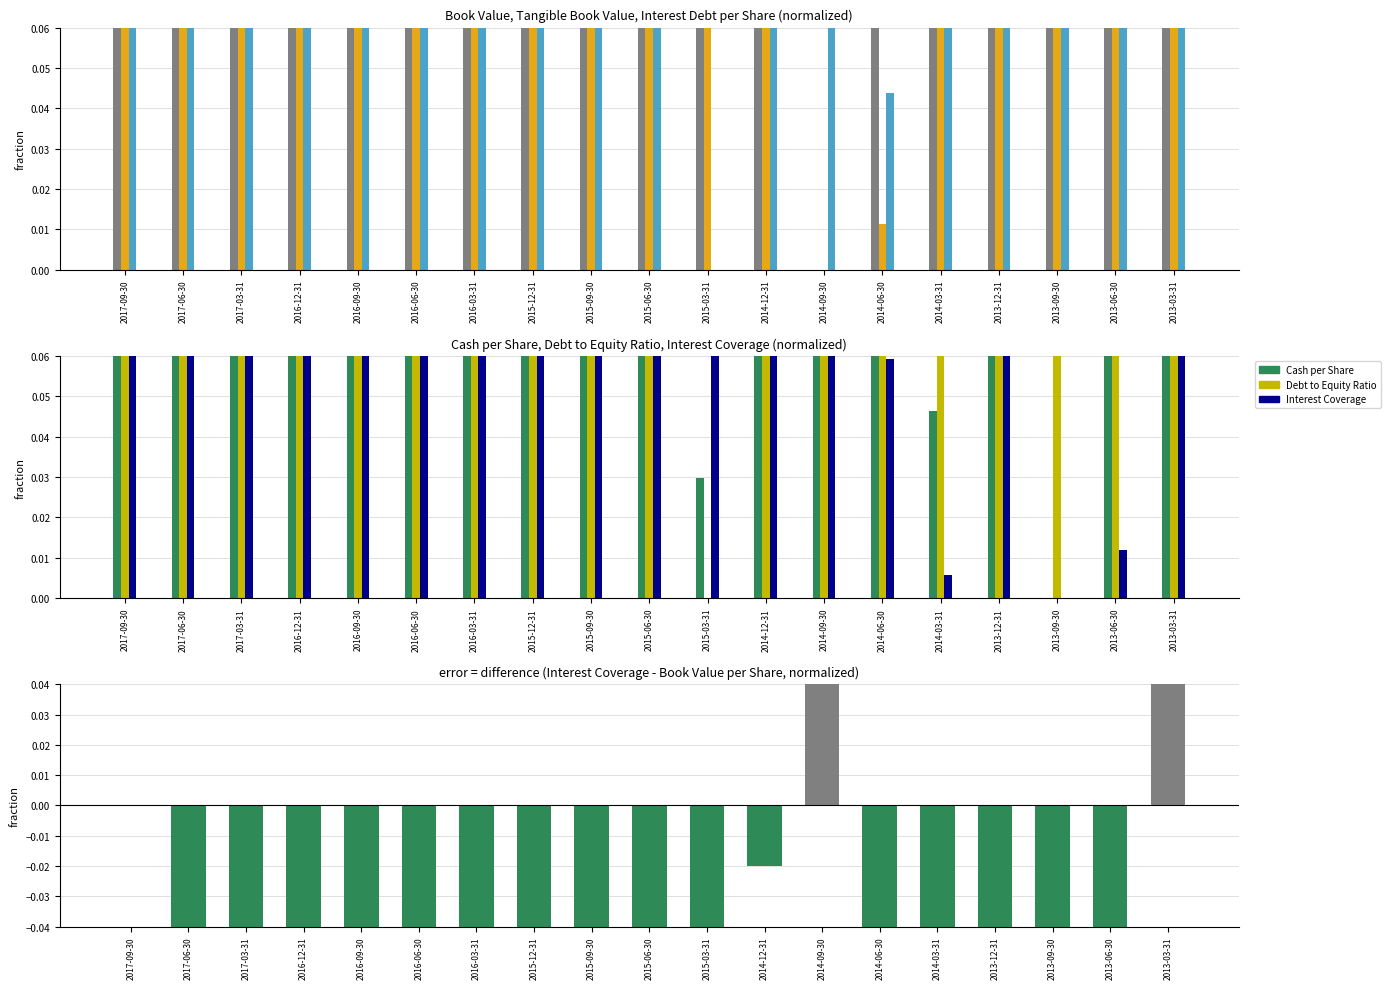

How many distinct data groups are displayed?

6